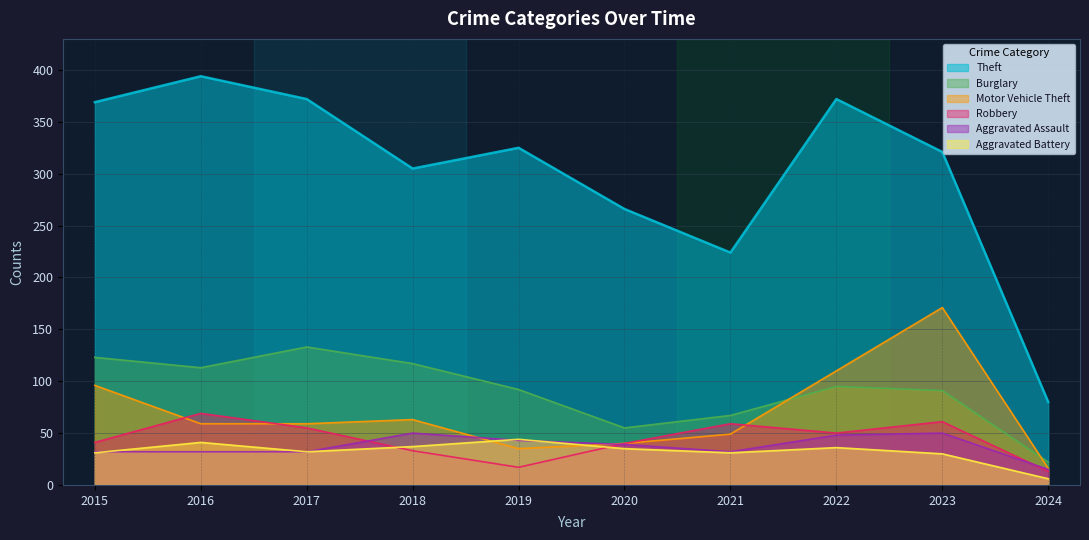

Does the chart display data point markers on the line(s)?

No